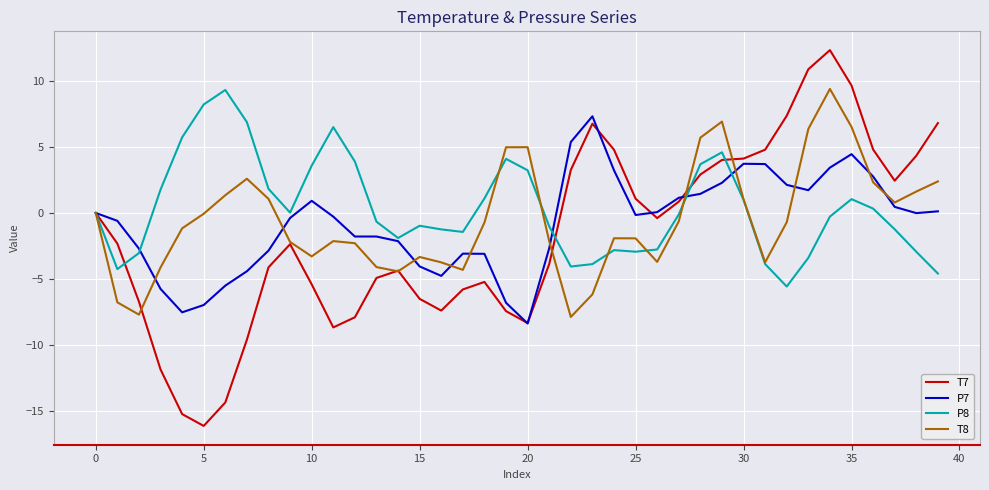

Which series has the largest range (max minus min)?

T7